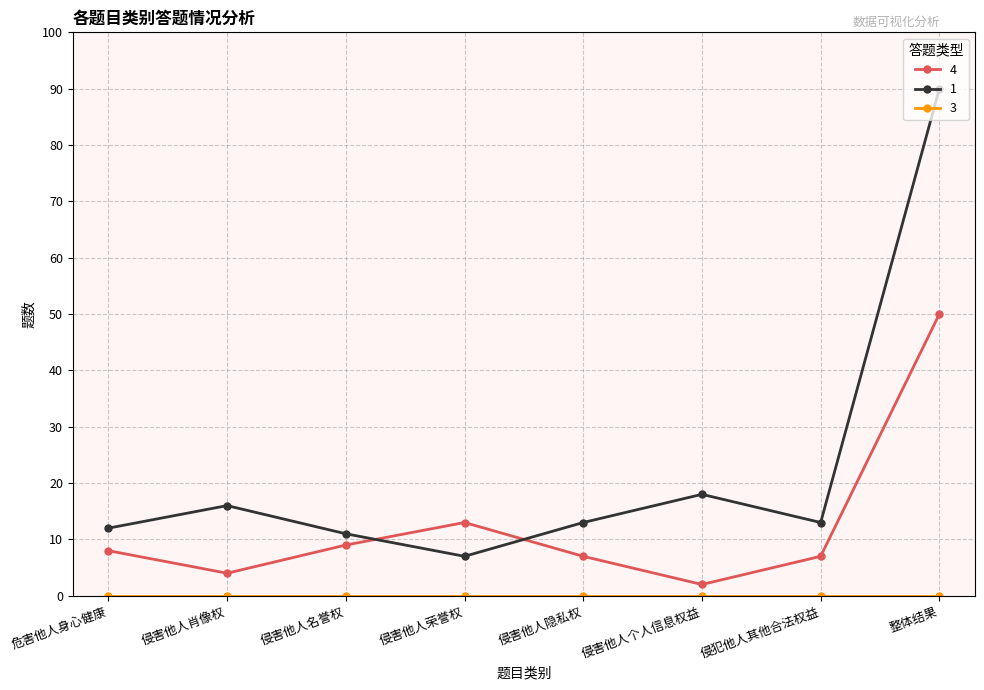

The 4 series shows 22 at 侵害他人荣誉权. True or false?

False